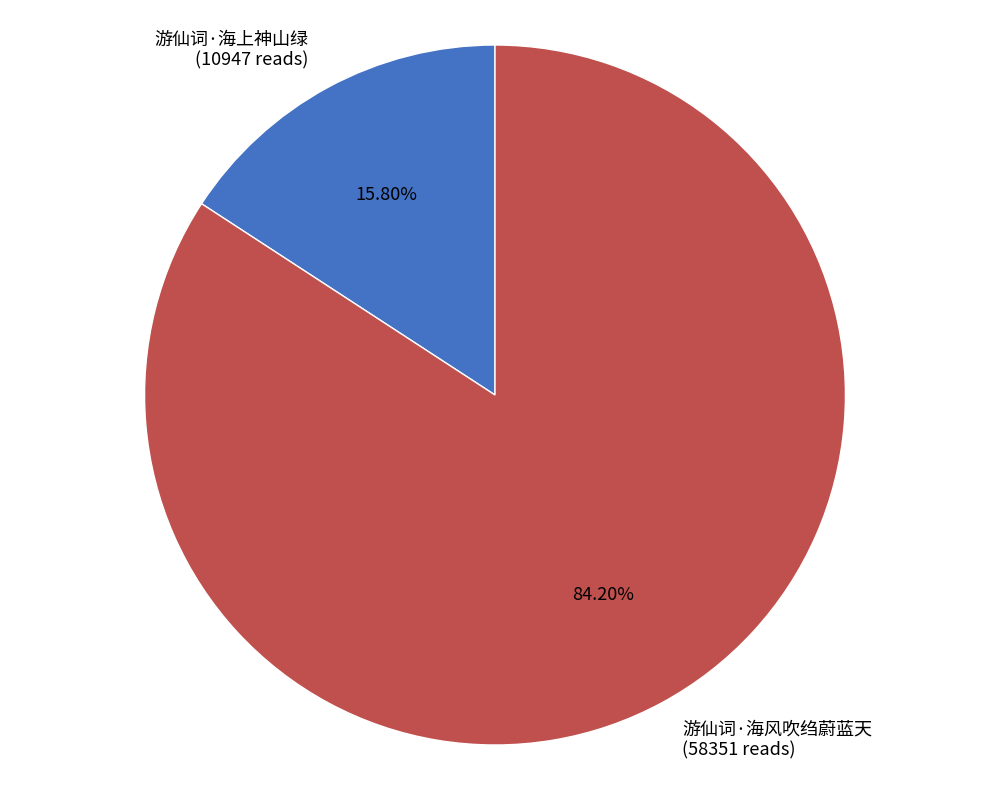

What percentage is the 游仙词·海上神山绿 slice, to the nearest percent?

16%